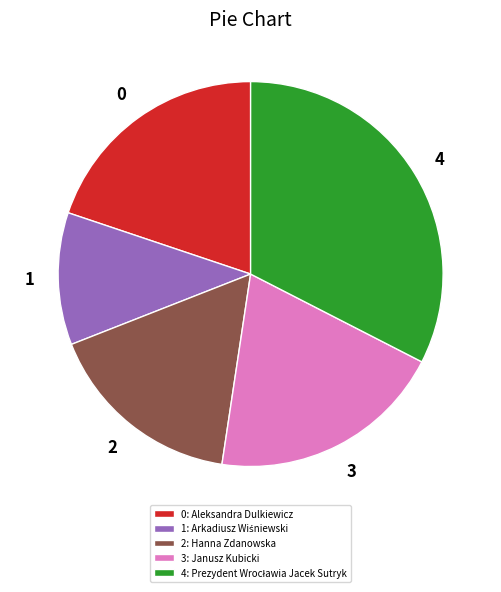

Is 0: Aleksandra Dulkiewicz the majority of the pie?

No